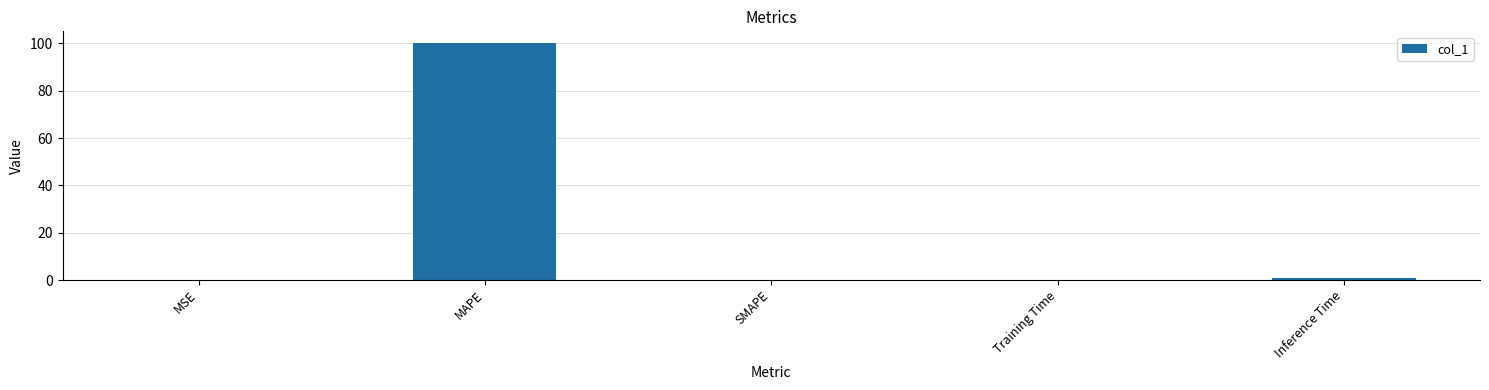

Which label corresponds to the largest value in the chart?

MAPE